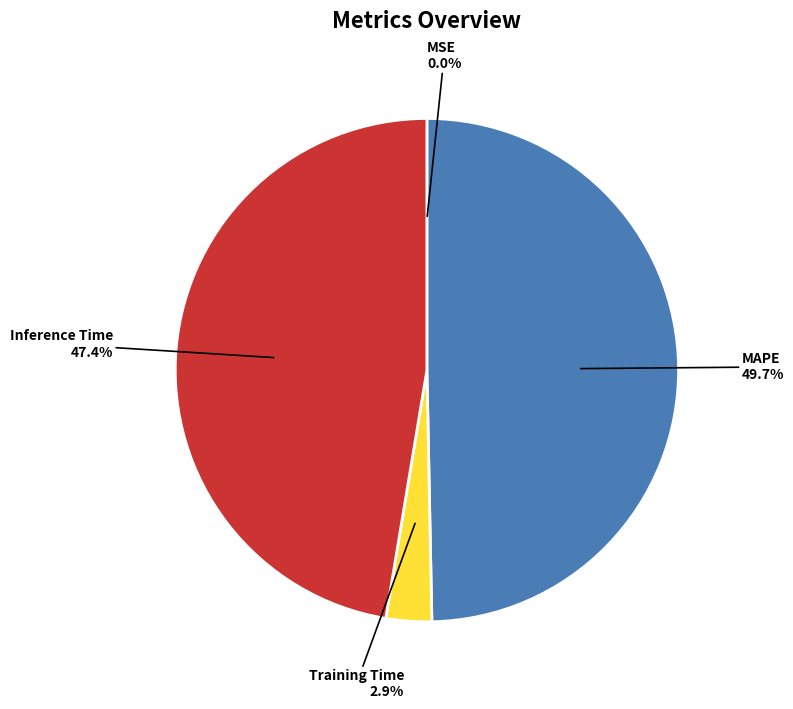

Is there any slice that represents more than half of the pie?

No